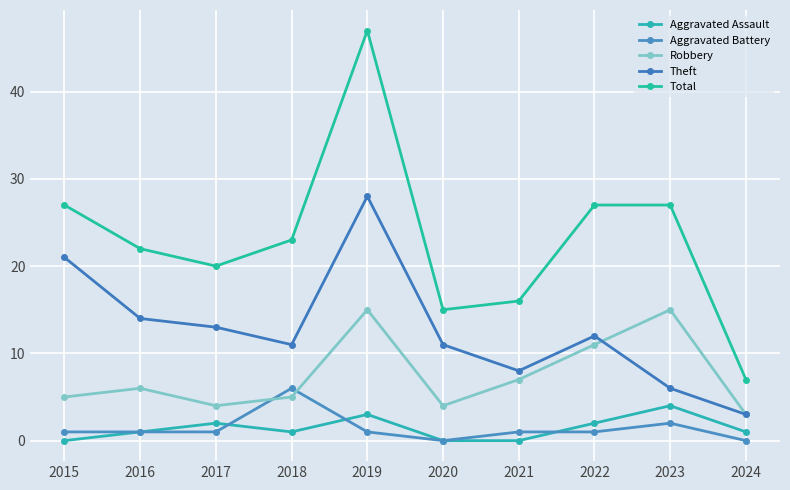

How many categories are shown in the chart?

10